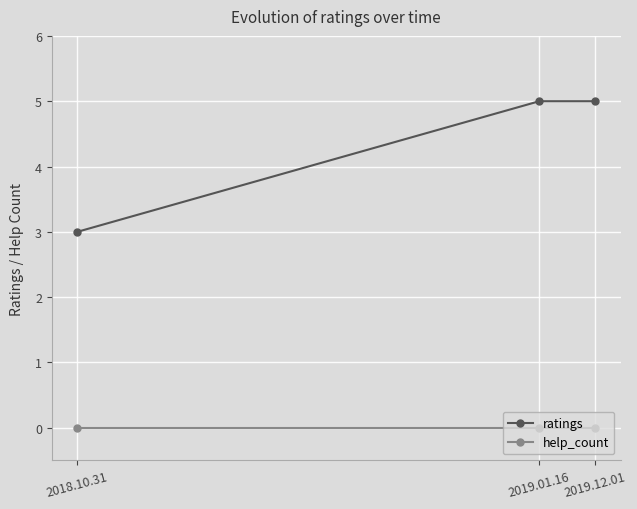

How many ratings values are between 3 and 5?

3